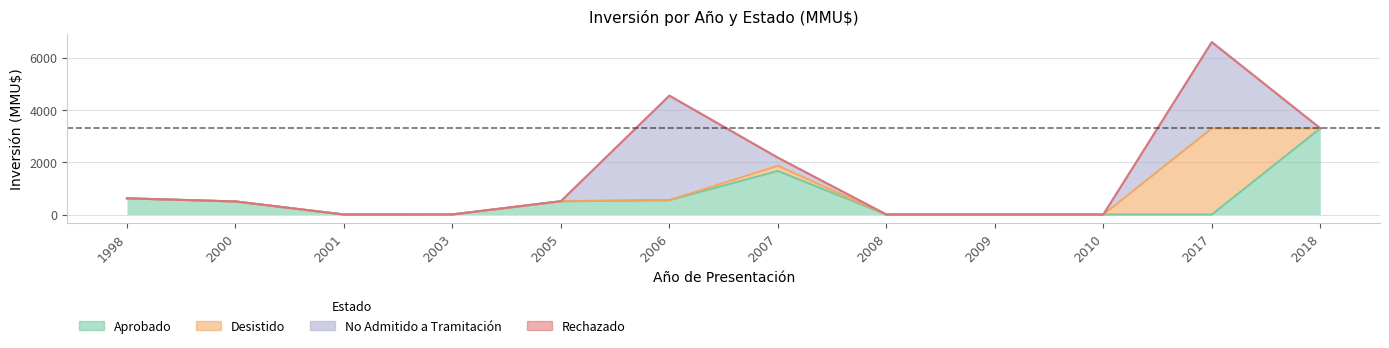

Which label corresponds to the smallest value in the chart?

2001